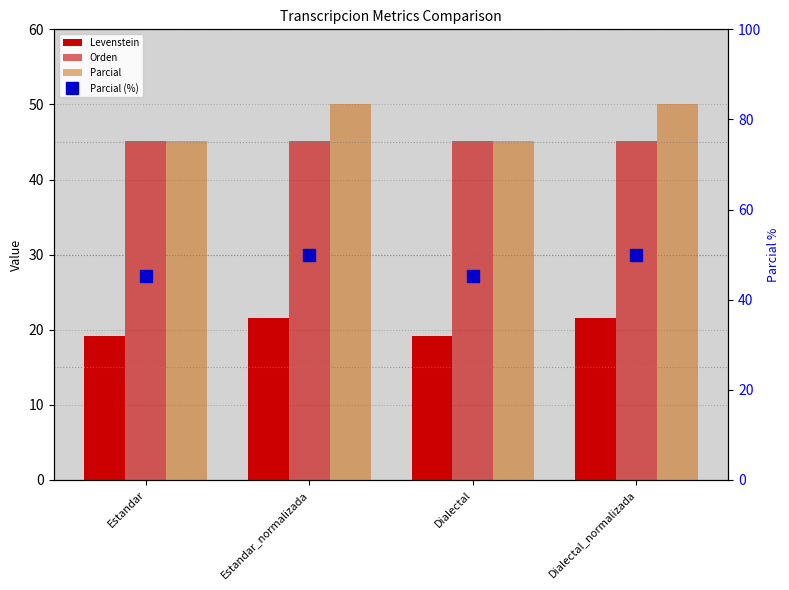

What is the total value across all series at Dialectal_normalizada?

116.8